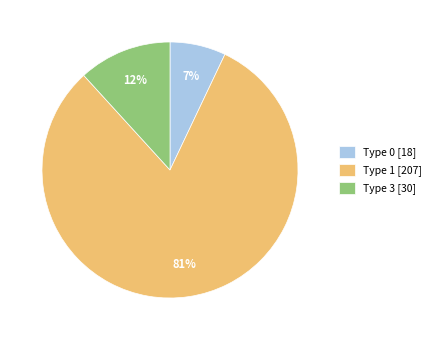

To the nearest percent, what percentage of the pie is Type 1 [207]?

81%